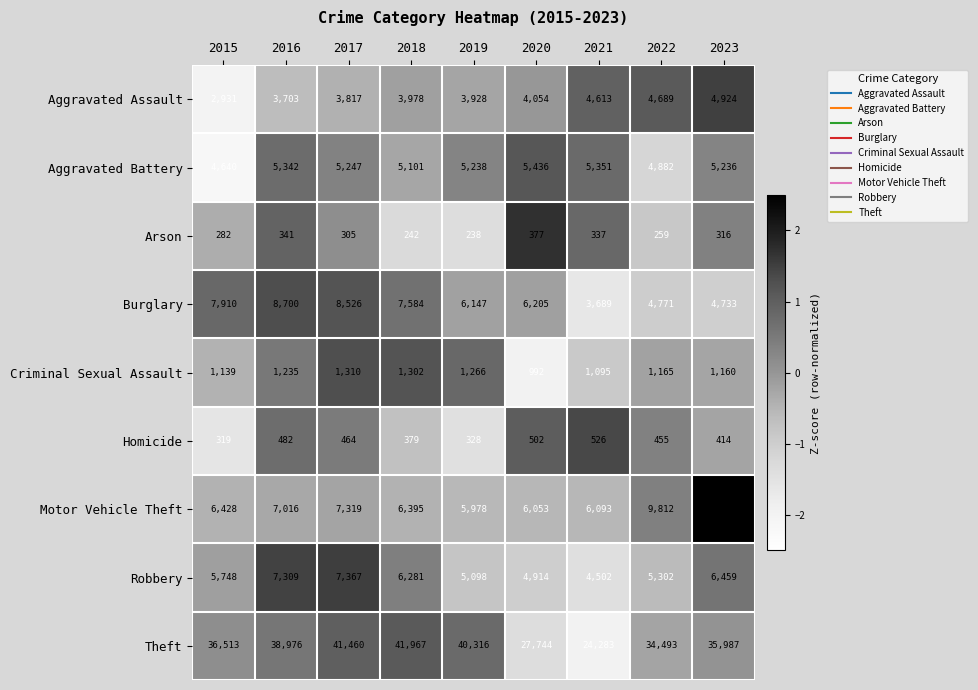

At which label does Criminal Sexual Assault reach its minimum?

2020